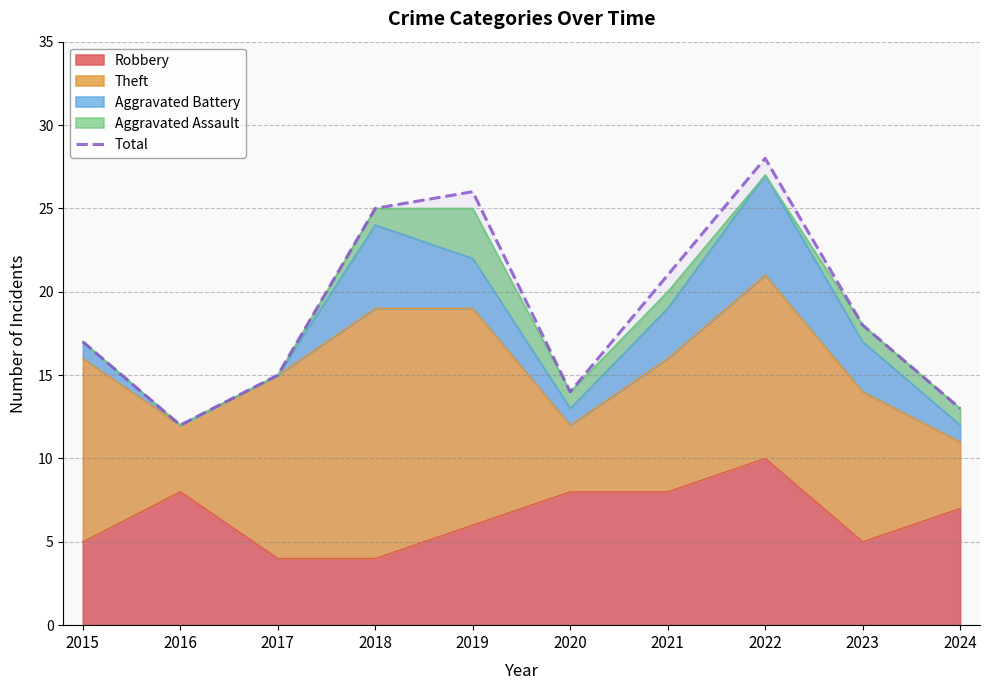

Is it true that the value at 2020 is 14?

True